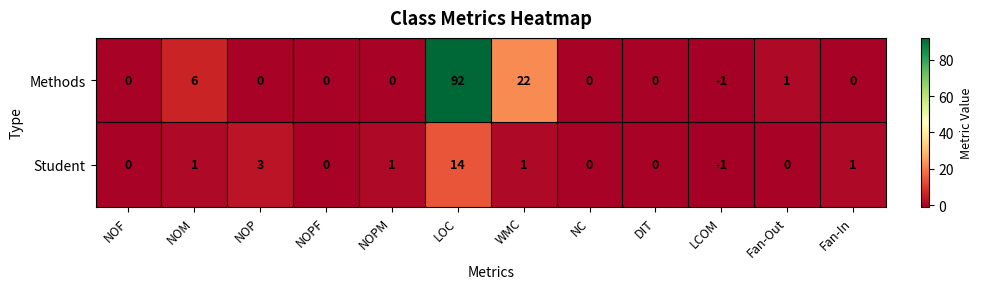

The value of Student at NOPF is 0. True or false?

True